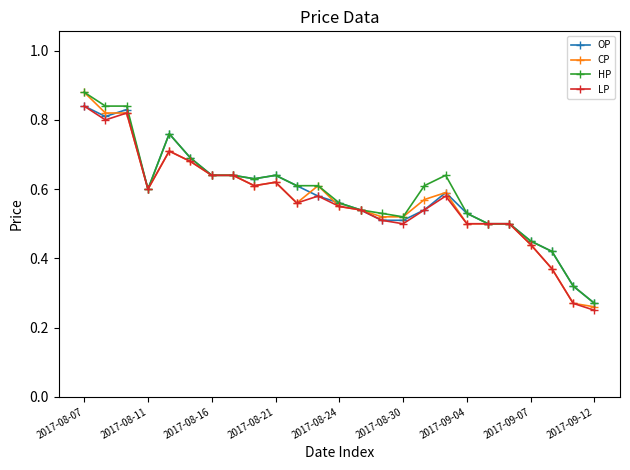

How many OP values are between 0 and 1?

25